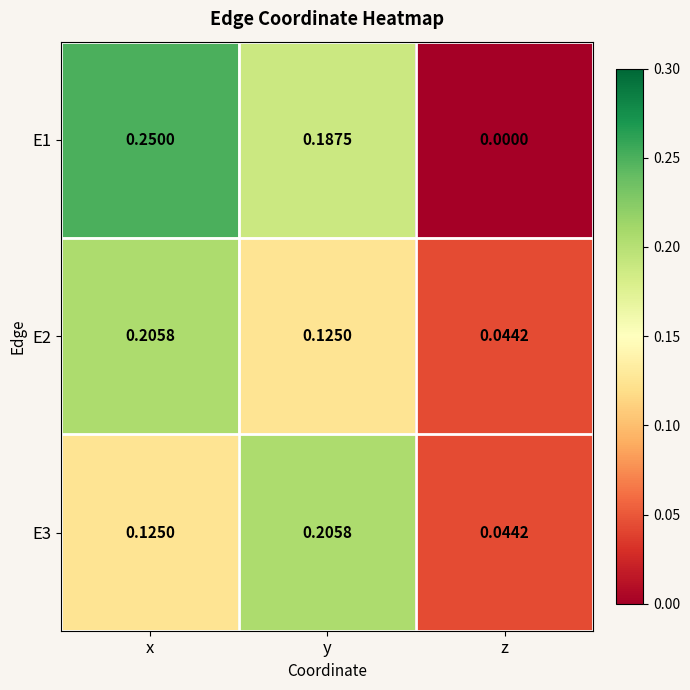

At which label is E2 closest to 0?

z